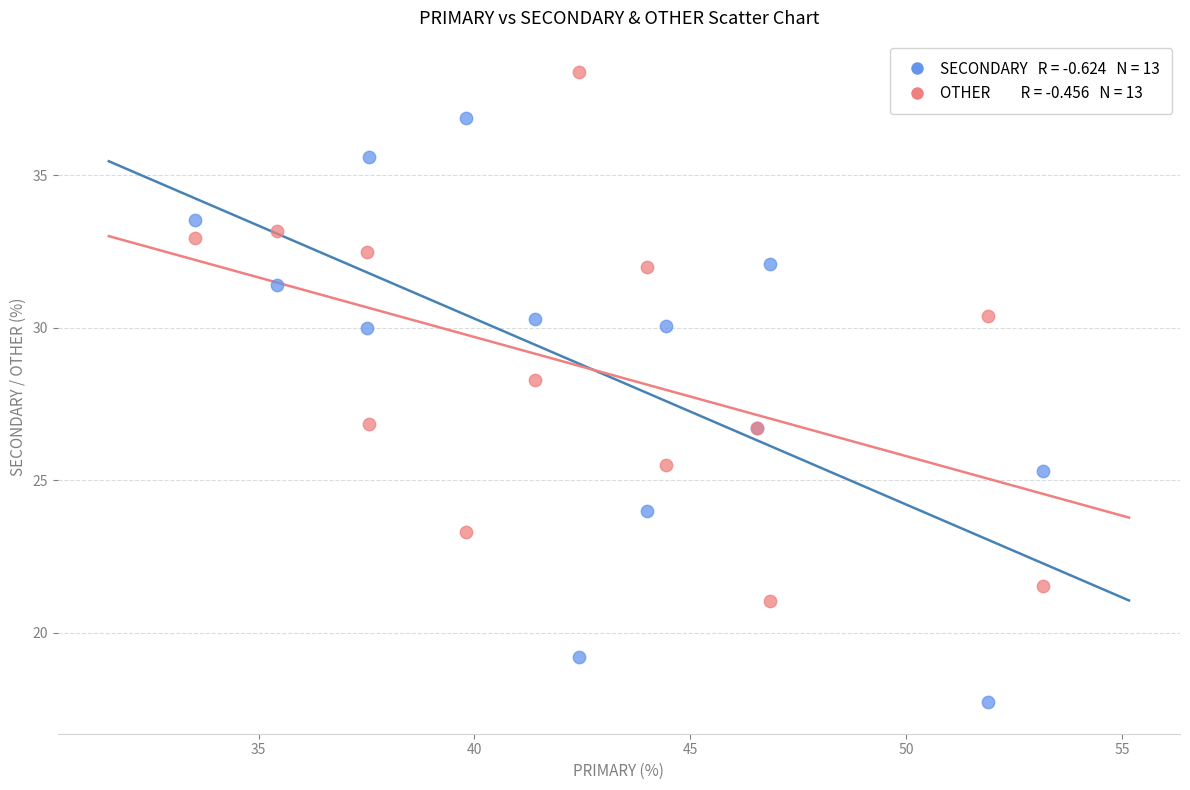

Across all series, what Y value is closest to 28?

28.3